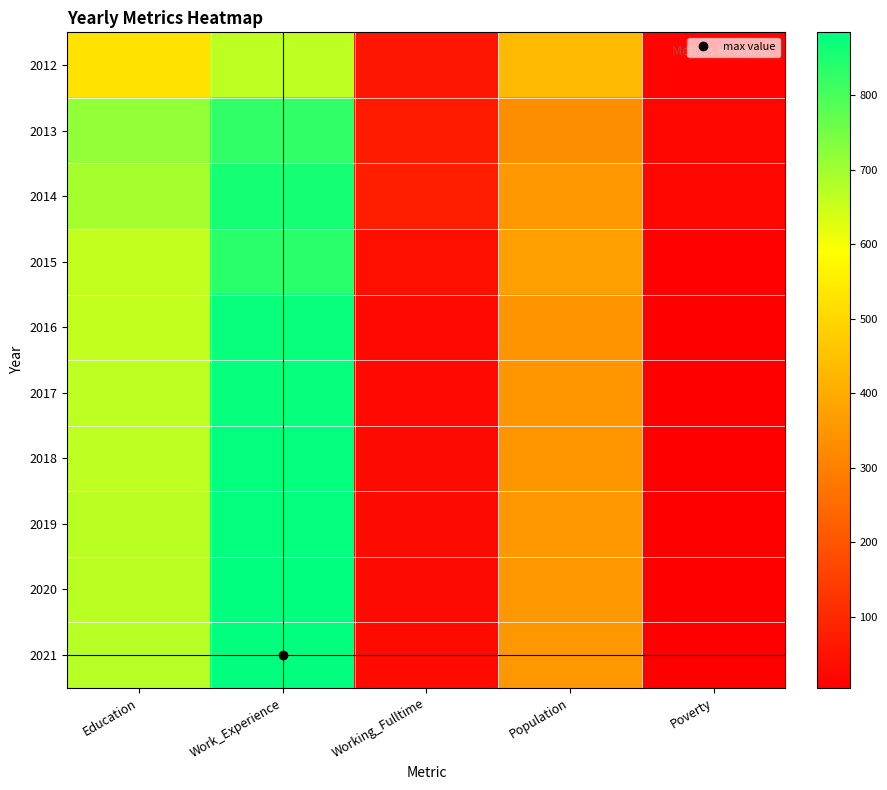

What is the total value across all series at Population?

3600